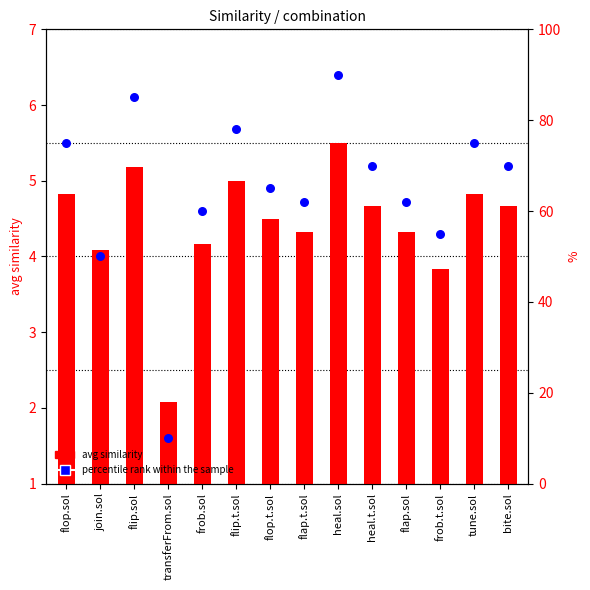

Which series reaches the maximum Y coordinate?

percentile rank within the sample